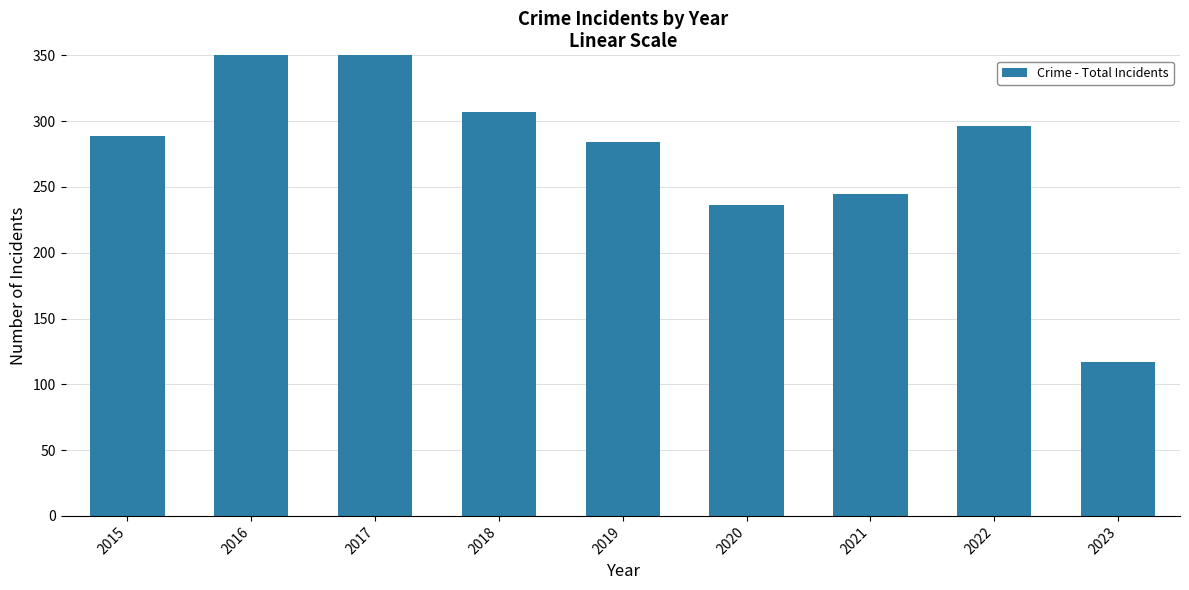

Reading right to left, extract all data points from this chart.

117	296	245	236	284	307	371	362	289